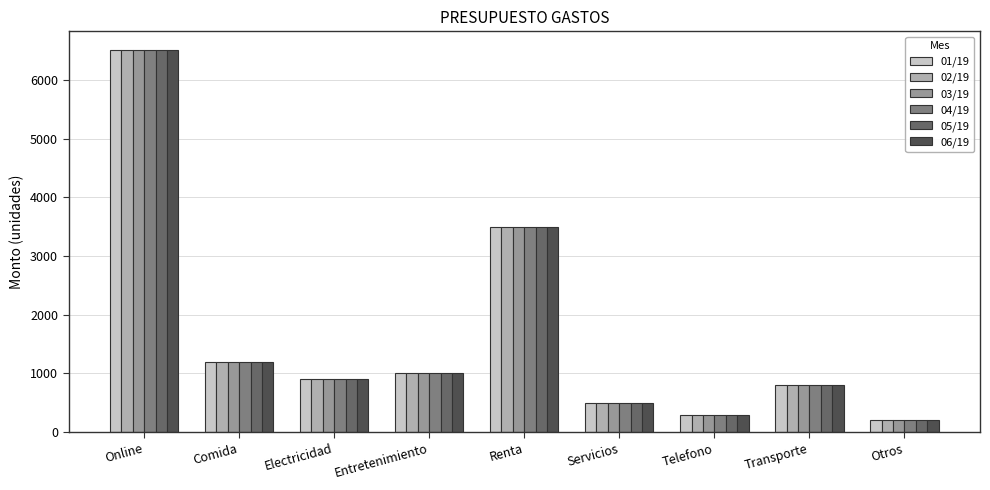

Is the value of 04/19 at Servicios greater than the value of 03/19 at Otros?

Yes